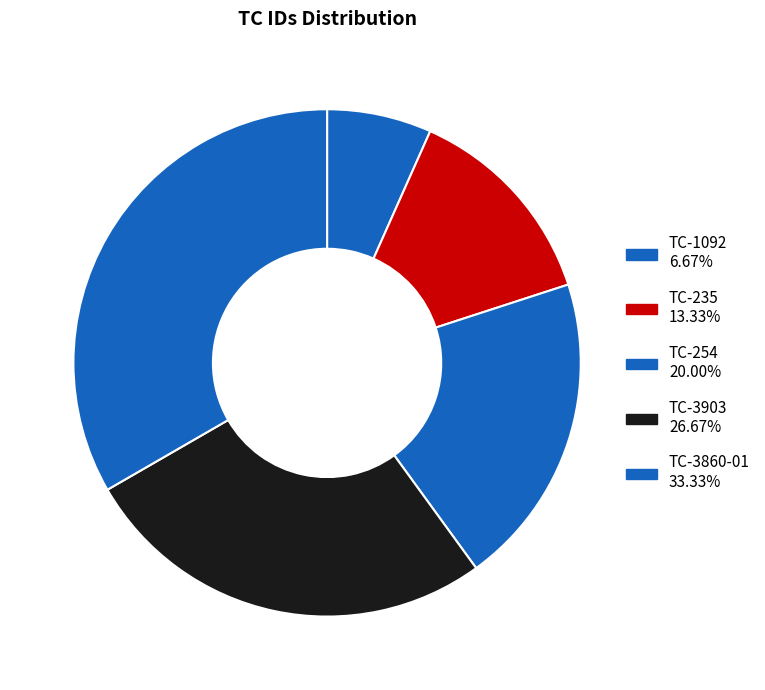

What percentage is the TC-1092 slice, to the nearest percent?

7%